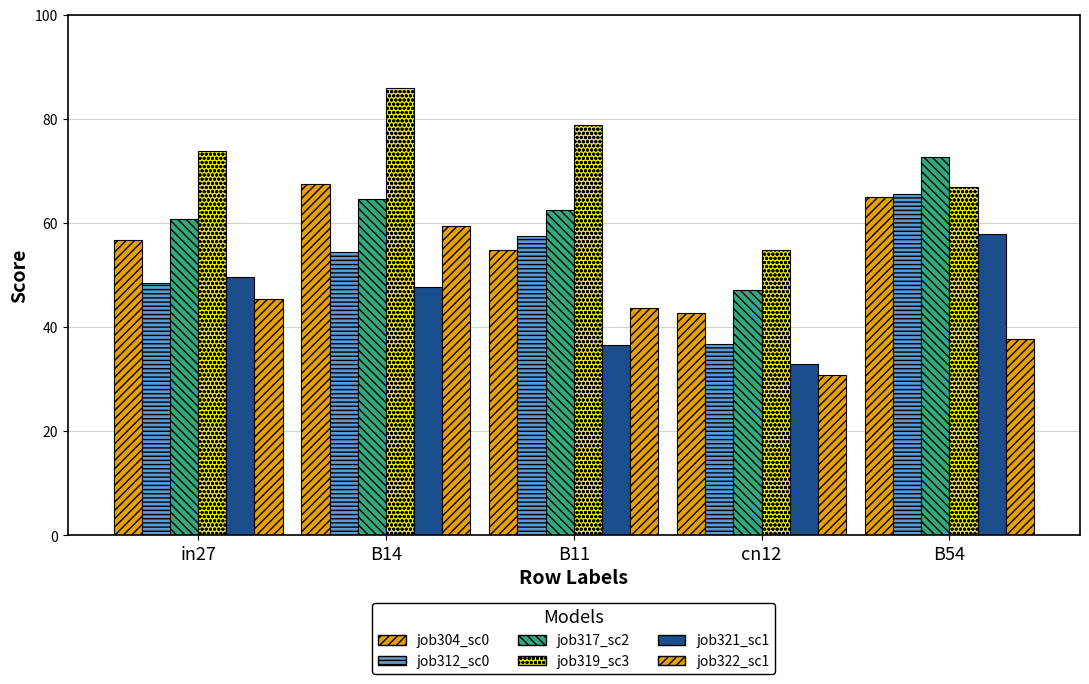

Does the chart contain any negative values?

No